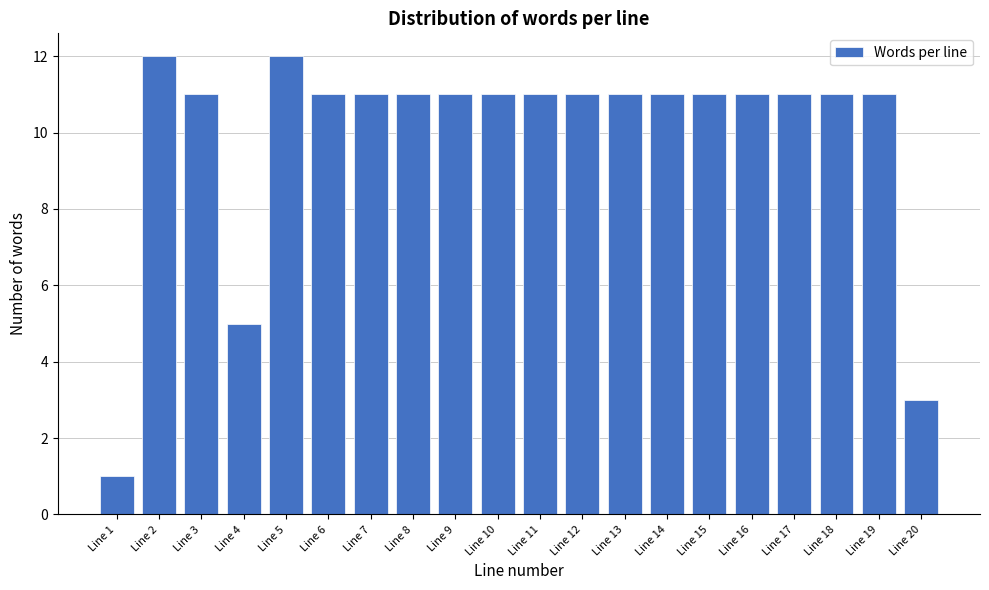

Reading right to left, extract all data points from this chart.

3	11	11	11	11	11	11	11	11	11	11	11	11	11	11	12	5	11	12	1